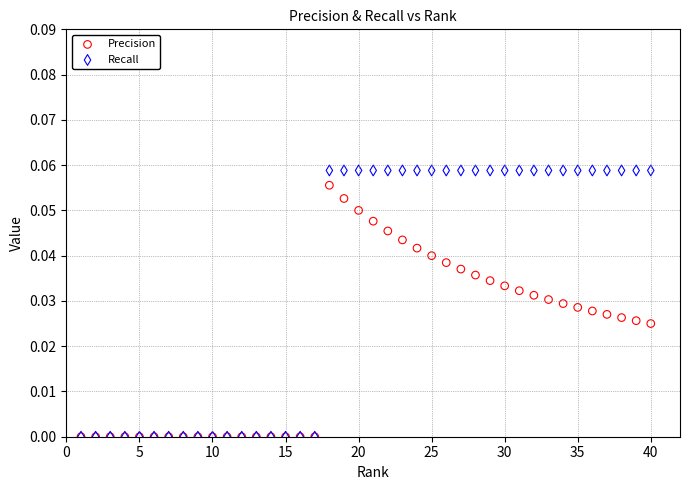

Which series has the largest Y range (max minus min)?

Recall